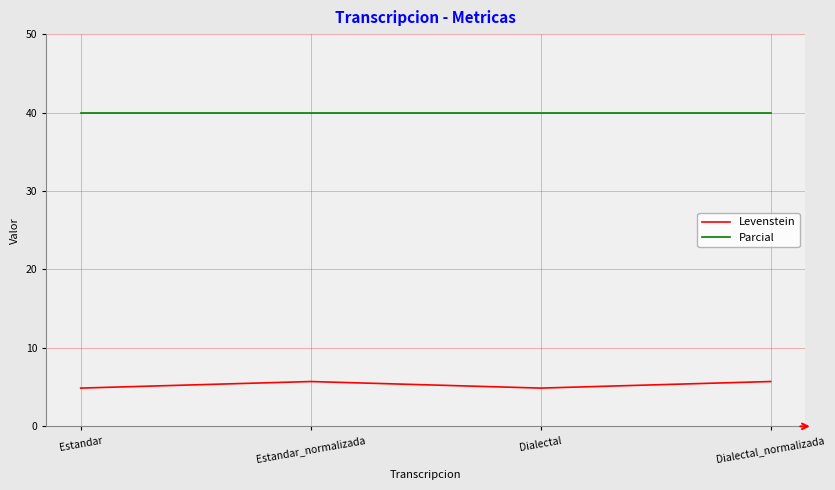

The value of Parcial at Dialectal_normalizada is 67.9. True or false?

False